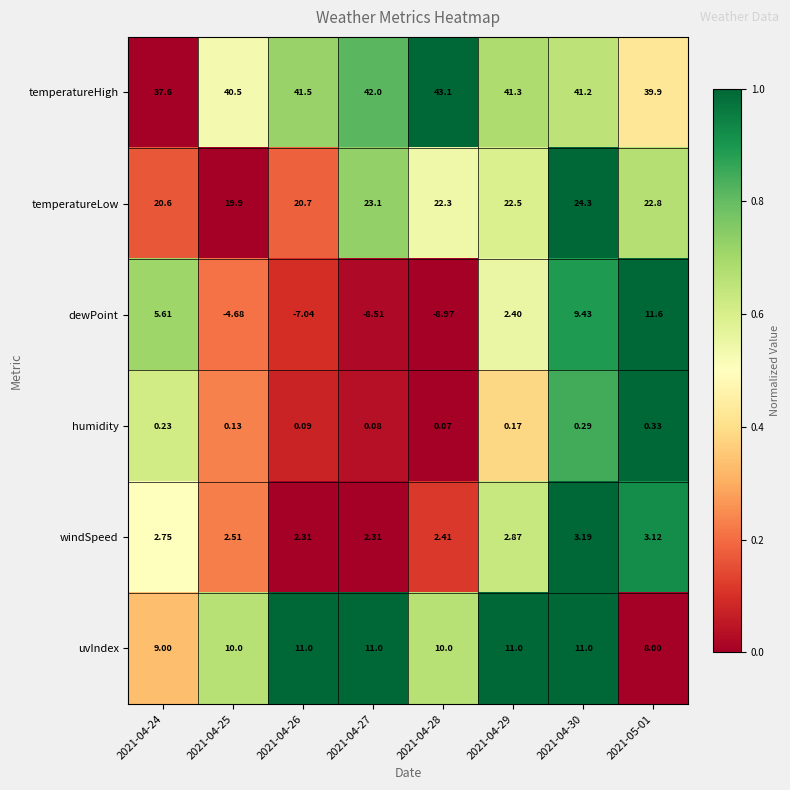

At 2021-04-30, list the series in order from largest to smallest.

temperatureHigh, temperatureLow, uvIndex, dewPoint, windSpeed, humidity